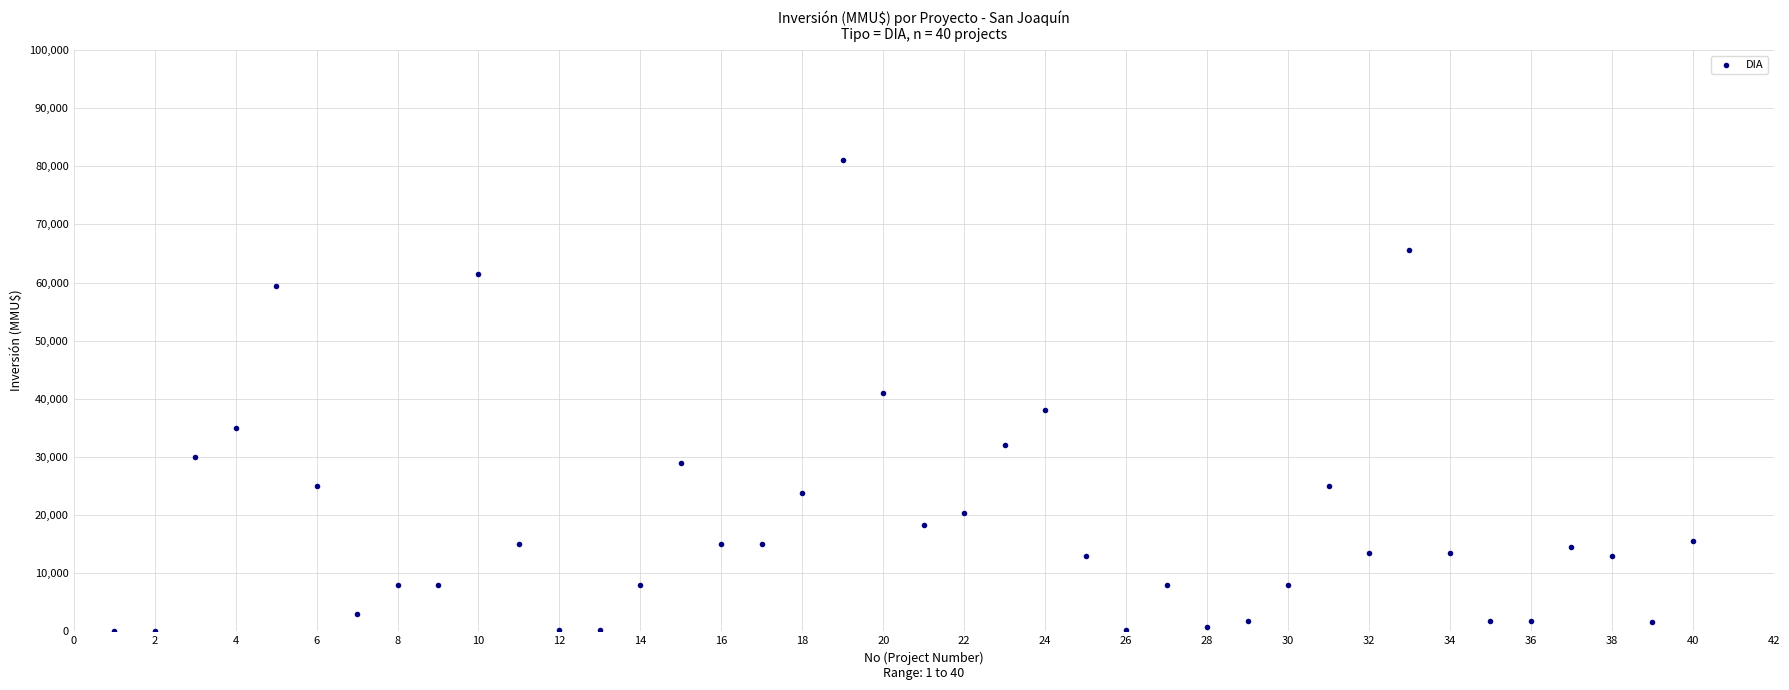

What is the range of Y values (max minus min)?

80980